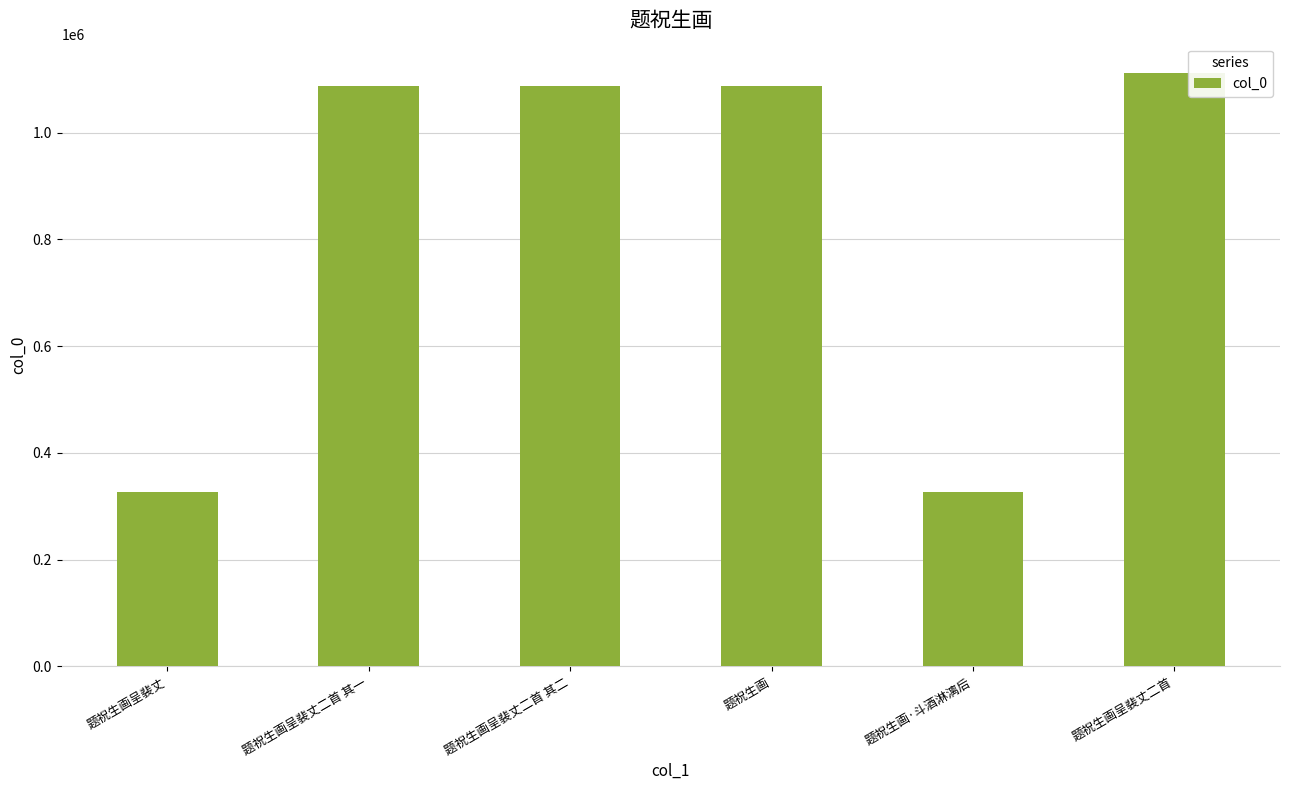

What is the minimum value shown in the chart?

326605